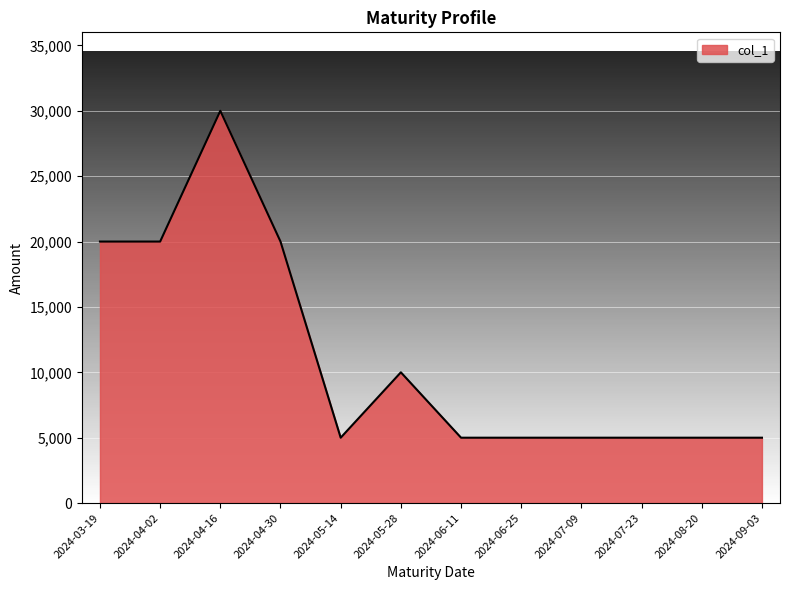

What is the ratio of the value at 2024-08-20 to the value at 2024-09-03?

1.0